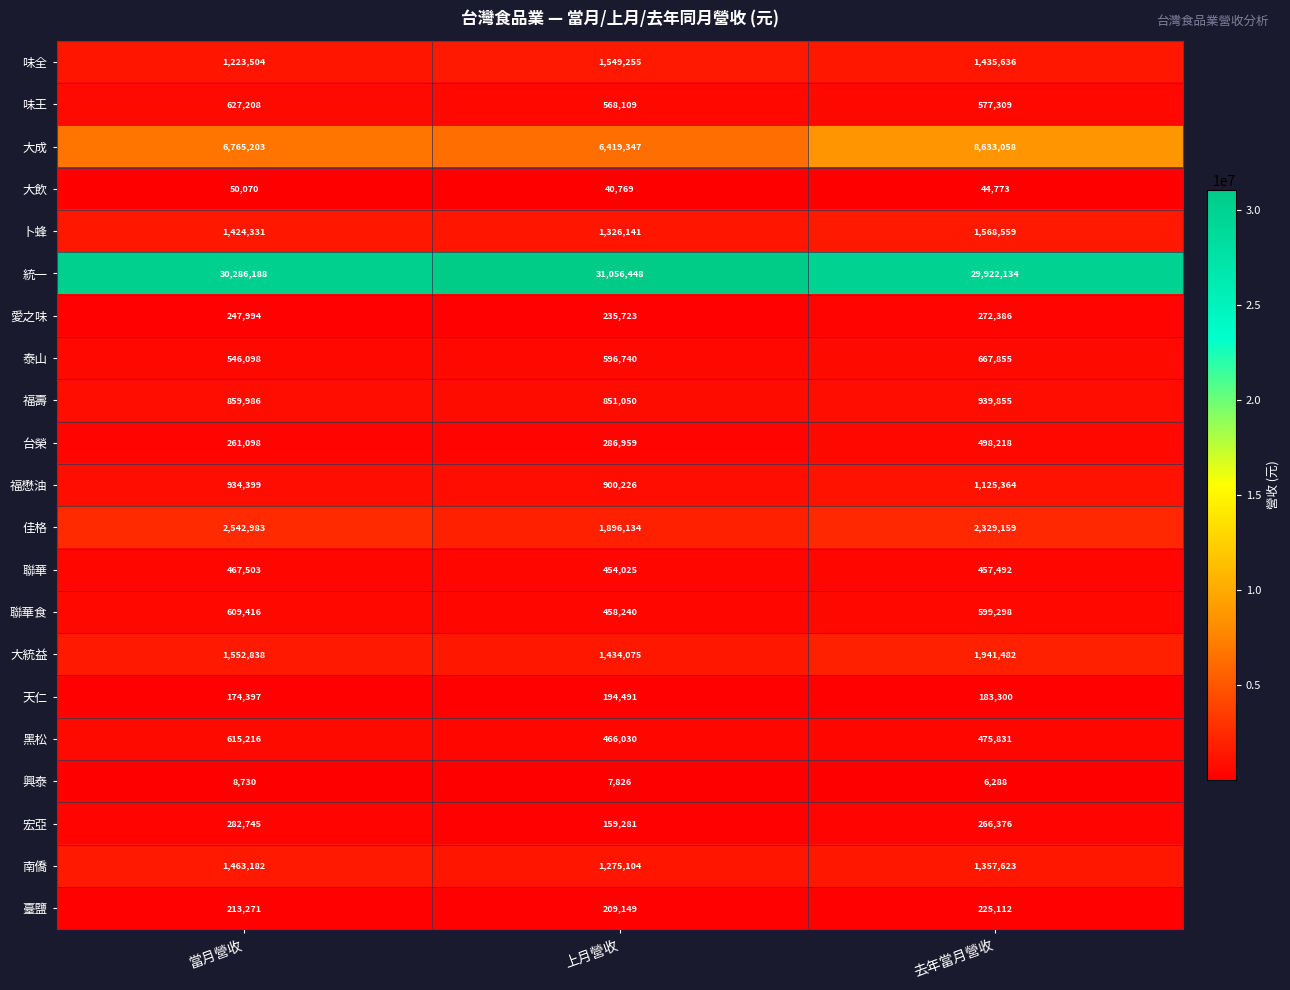

What is the spread (max minus min) of values at 上月營收?

31048622